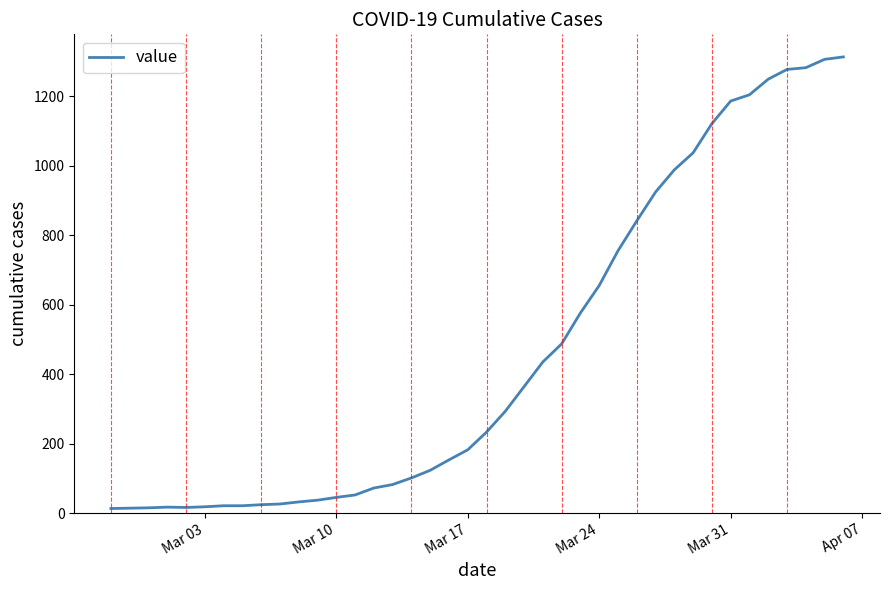

What is the maximum value shown in the chart?

1313